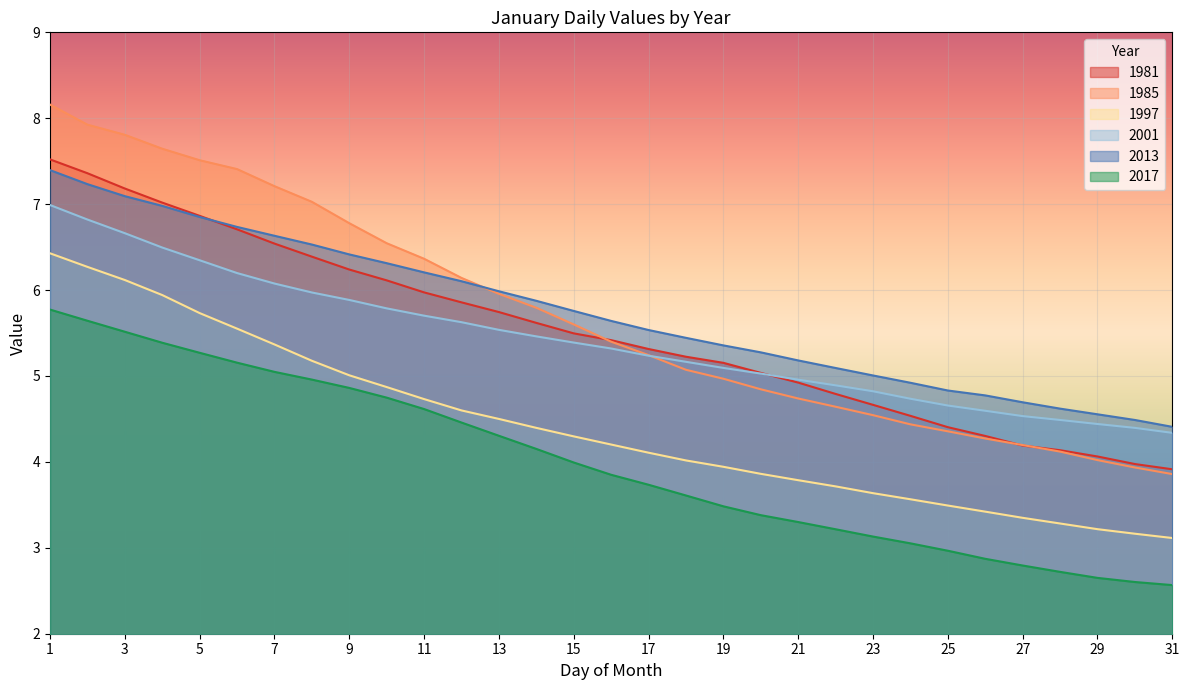

True or false: 2001 has more than 2 interior local peaks.

False